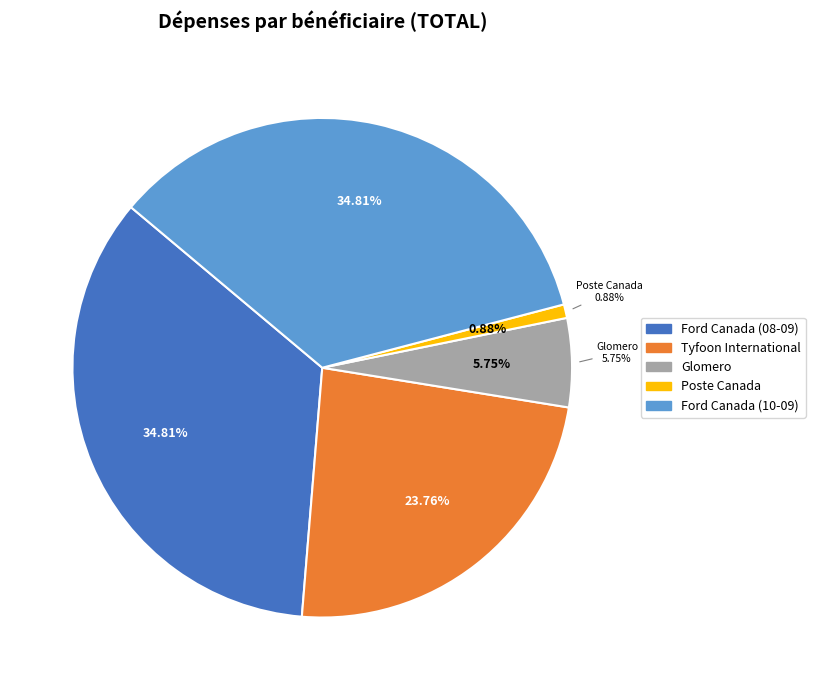

True or false: Ford Canada / Venne Ford (10-09) accounts for 26% of the total.

False